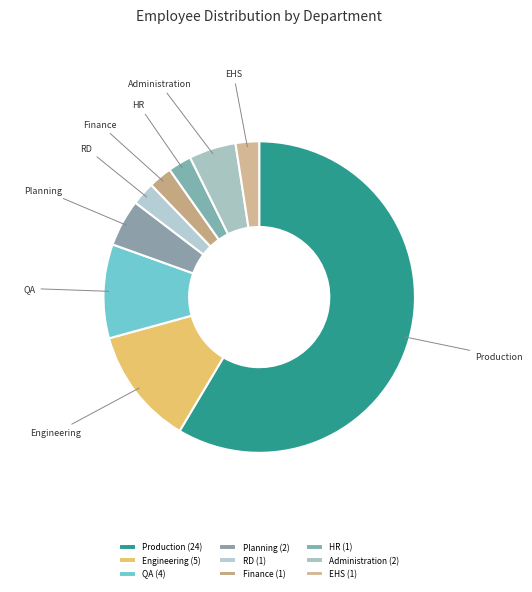

Approximately how many times larger is the value at HR compared to Administration?

0.5